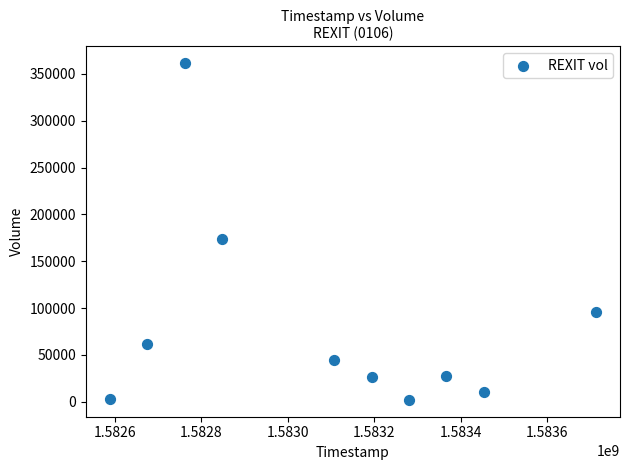

What is the average X value?

1583098560